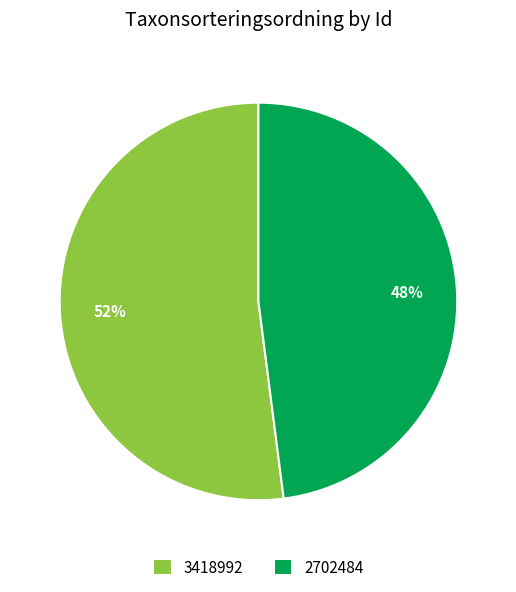

Is it true that 2702484 is 48% of the pie?

True